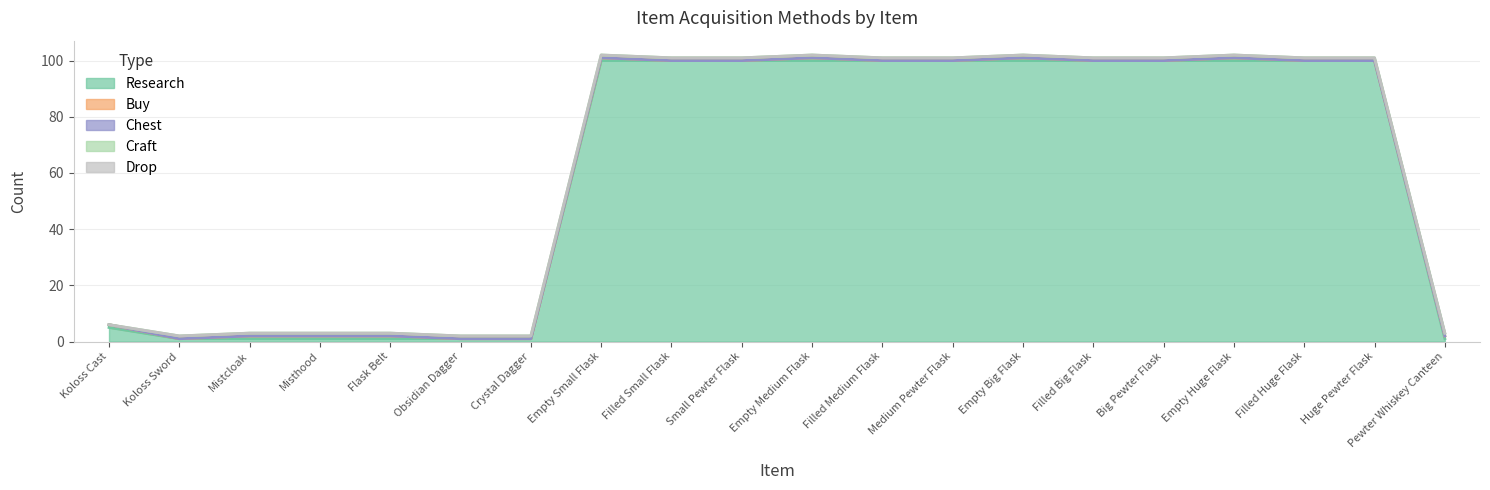

Which series has the largest range (max minus min)?

Research